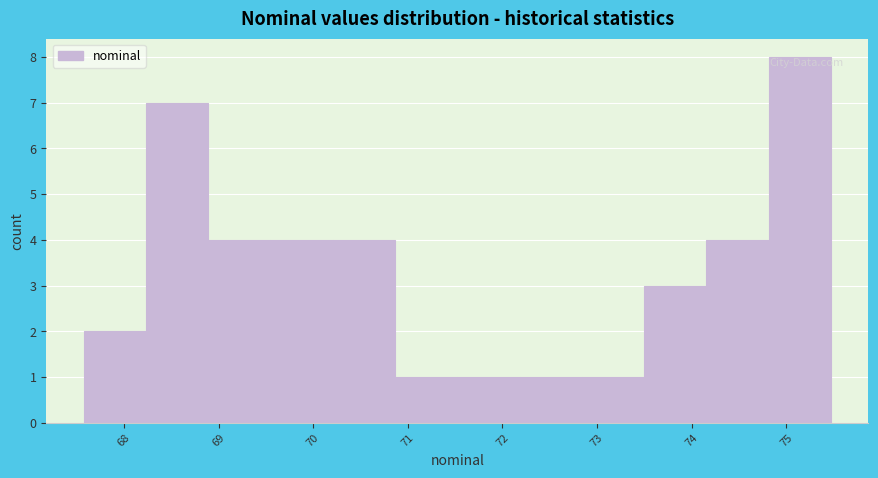

How tall is the bar that spans 73.5 to 74.2 on the x-axis? Neither the bar edges nor the heights are printed on the chart, so give them approximately, as read against the axes.

3